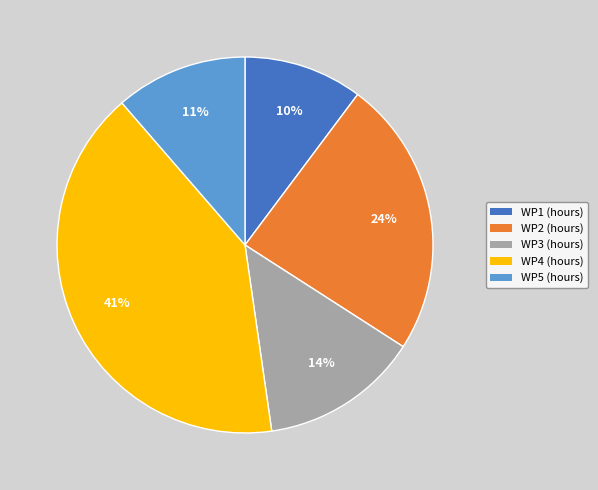

True or false: WP1 (hours) accounts for 1% of the total.

False